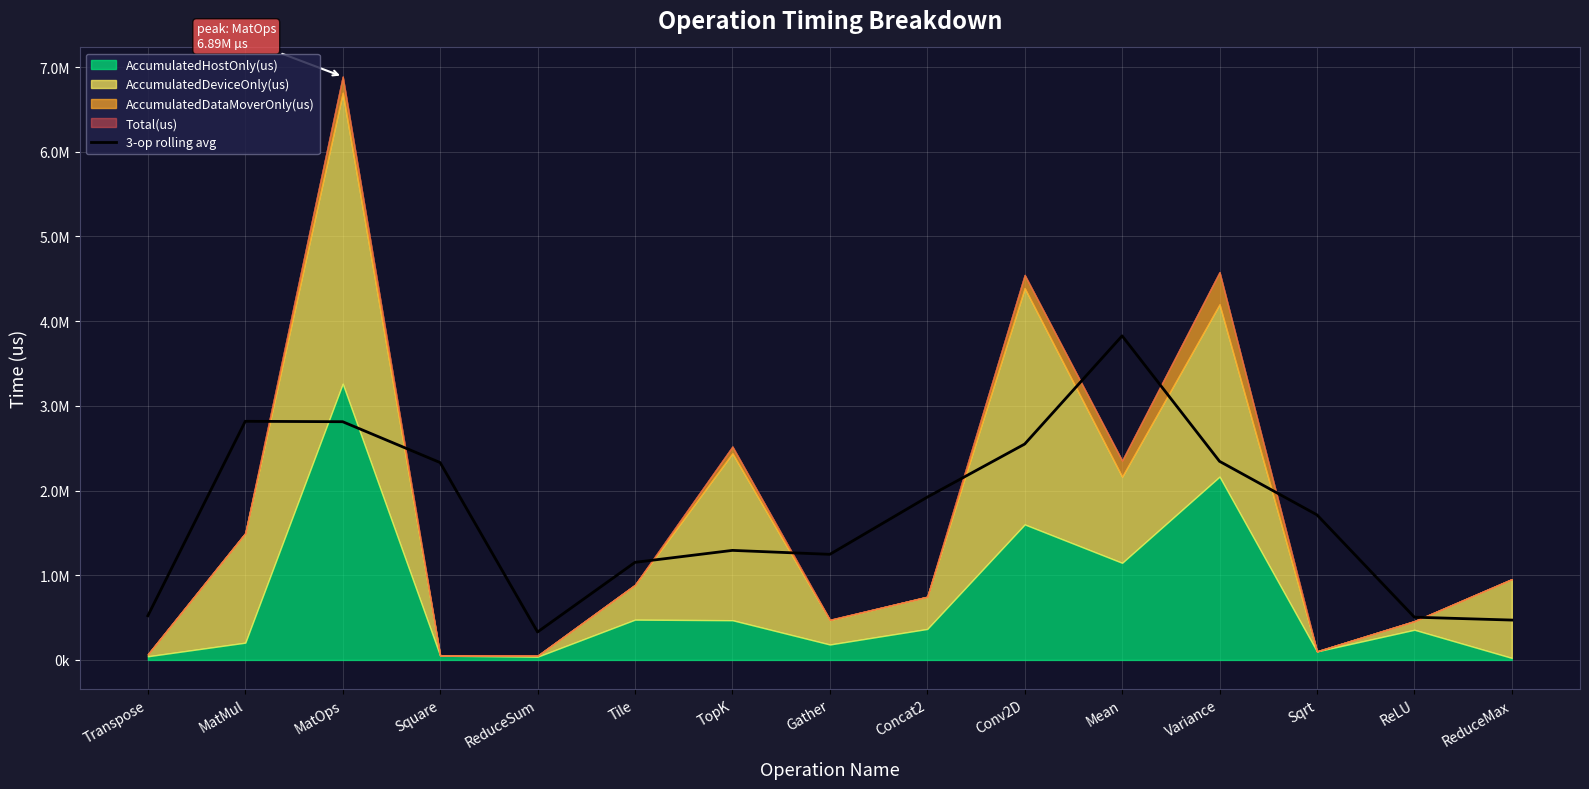

Where does the data first go above 1713271?

MatMul